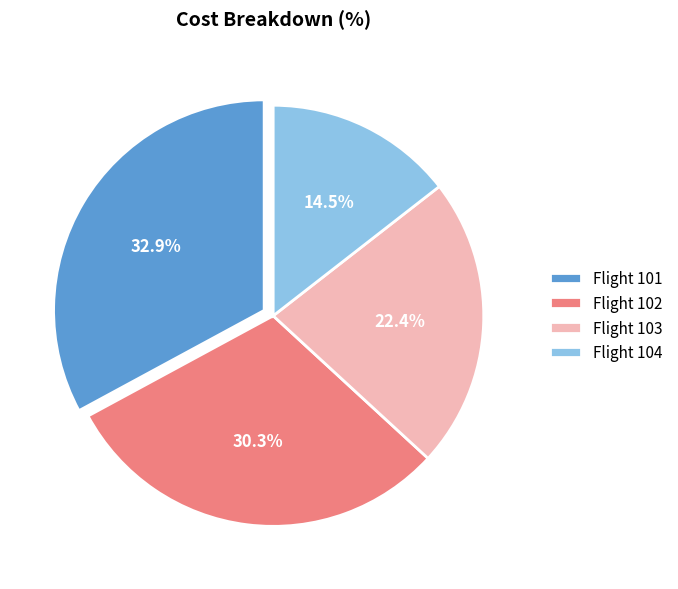

What portion of the pie excludes Flight 103?

77.6%